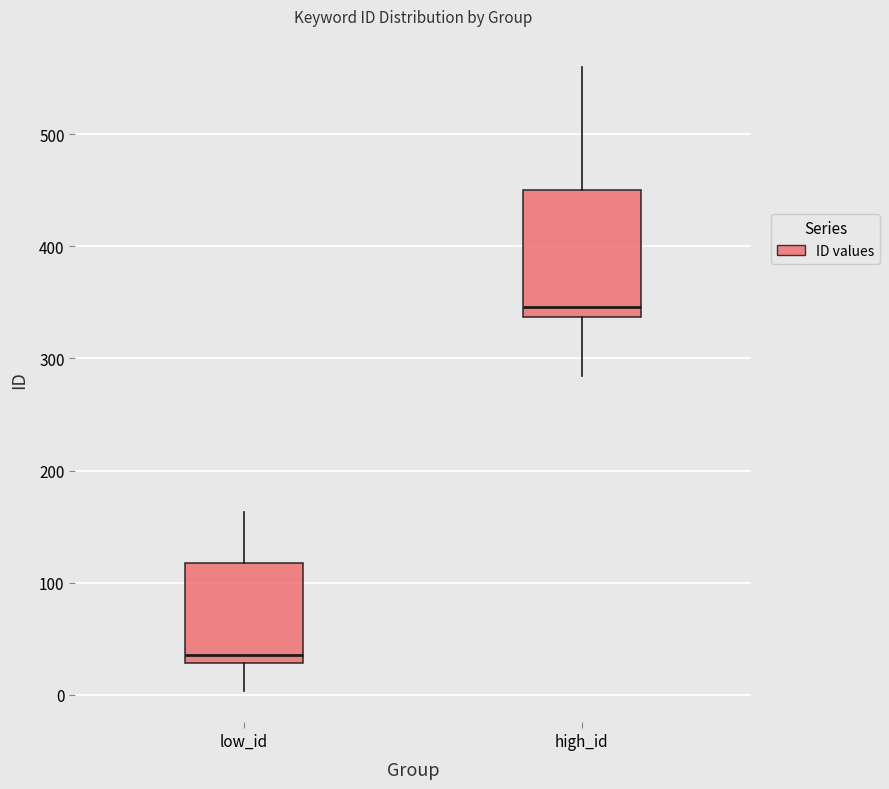

Reading left to right, read every box against the y-axis: the position of its median line, the range the box covers, and the ends of its whiskers. The values are not printed on the chart, so give them approximately, as read against the axis.

low_id: median 40, box 30 to 120, whiskers 0 to 160
high_id: median 350, box 340 to 450, whiskers 280 to 560